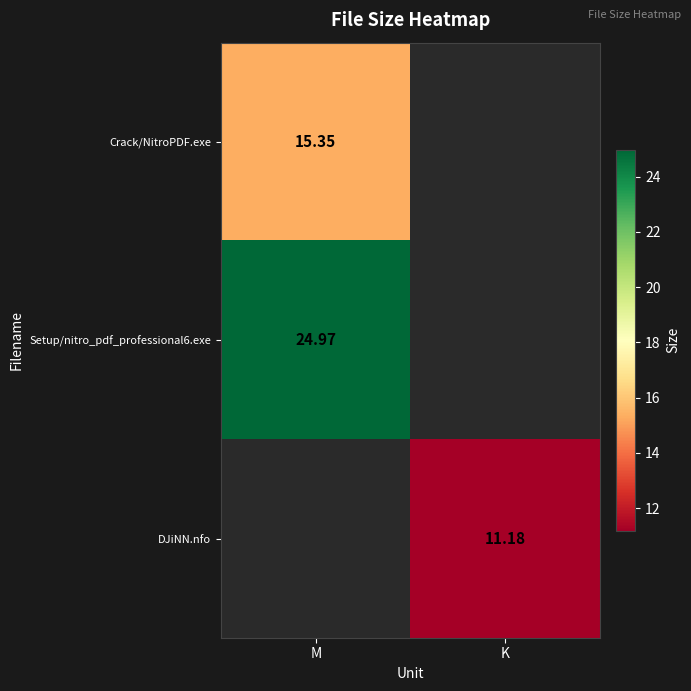

At which label is Setup/nitro_pdf_professional6.exe closest to 24?

M